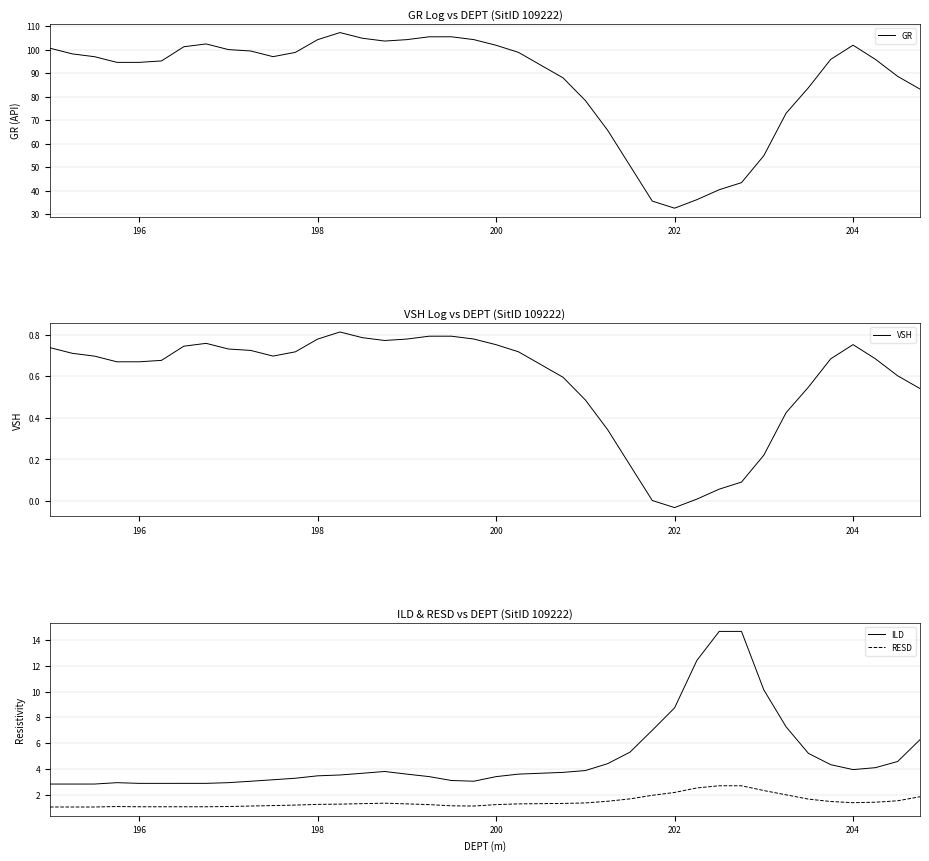

True or false: ILD and GR cross at least once.

False